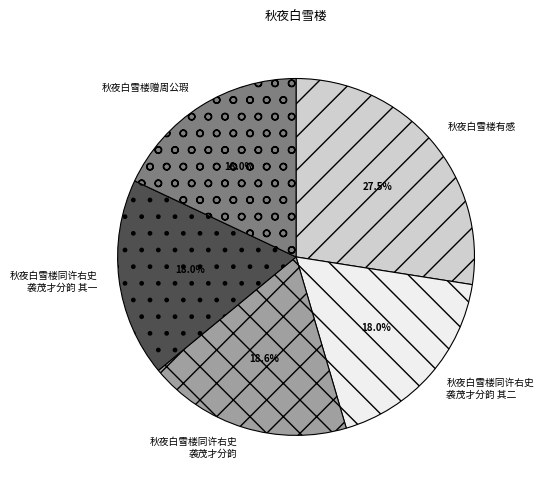

Approximately how many times larger is the value at 秋夜白雪楼赠周公瑕 compared to 秋夜白雪楼同许右史 袭茂才分韵 其二?

1.0